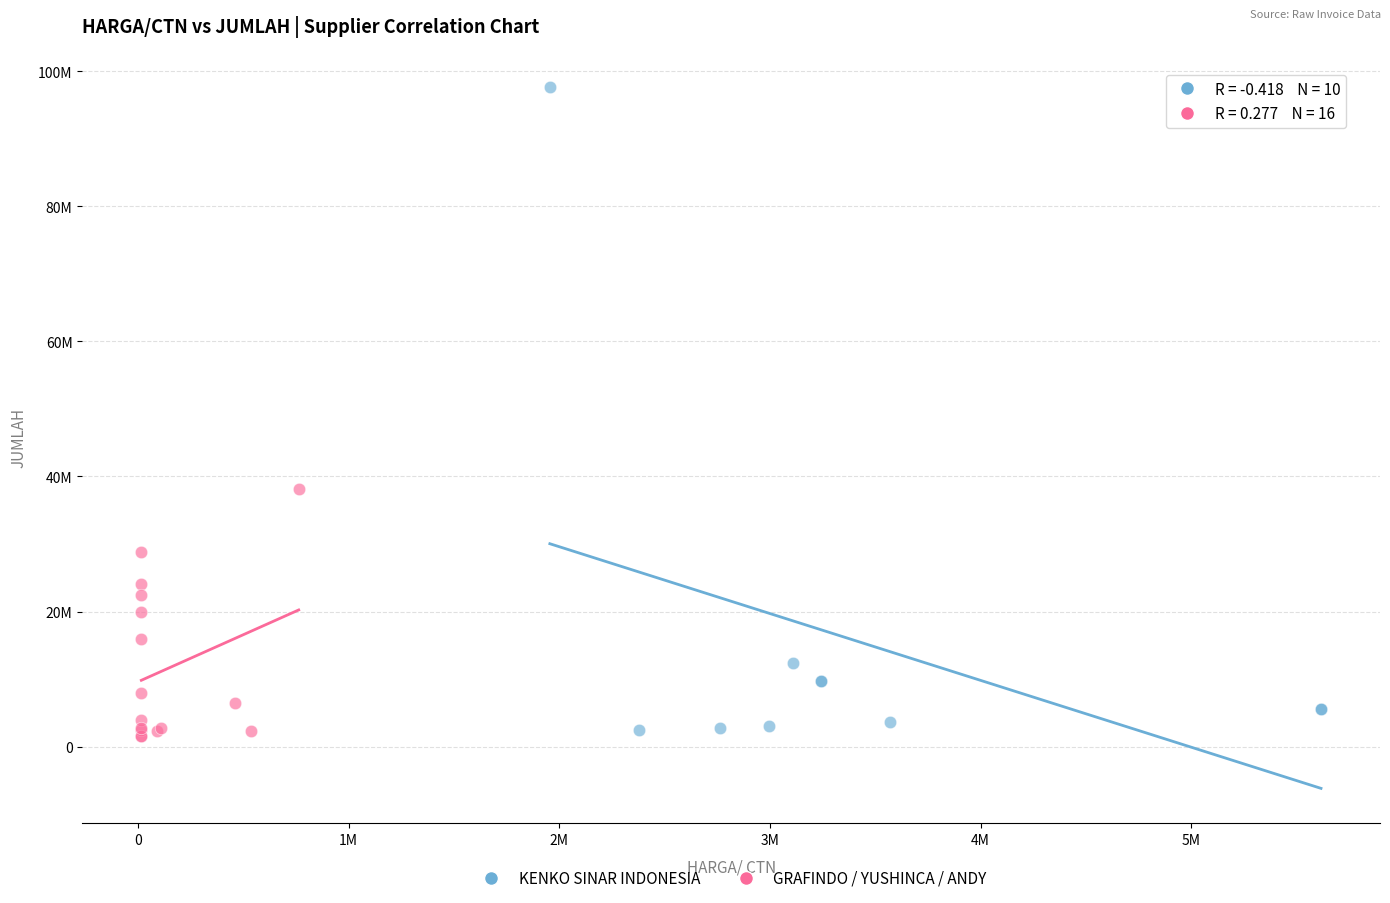

What are all the series names shown in the legend?

KENKO SINAR INDONESIA, GRAFINDO / YUSHINCA / ANDY